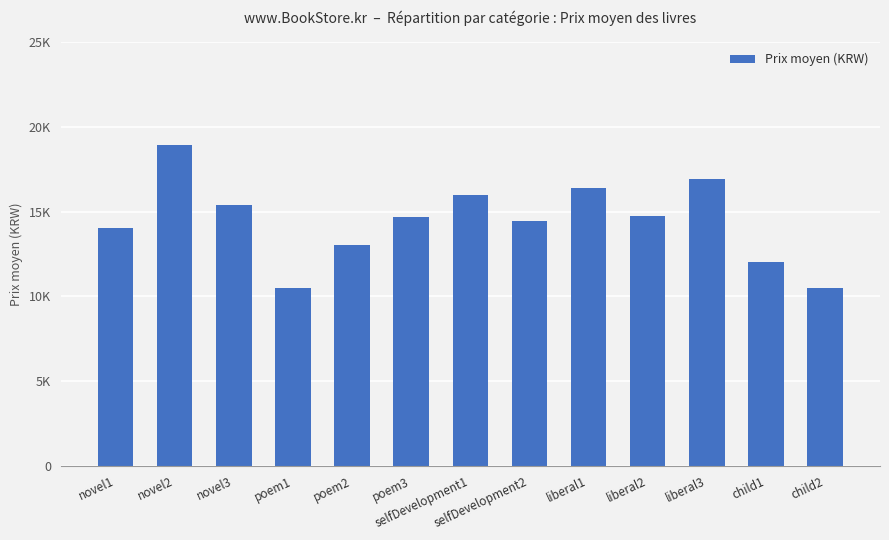

Does the chart contain any negative values?

No